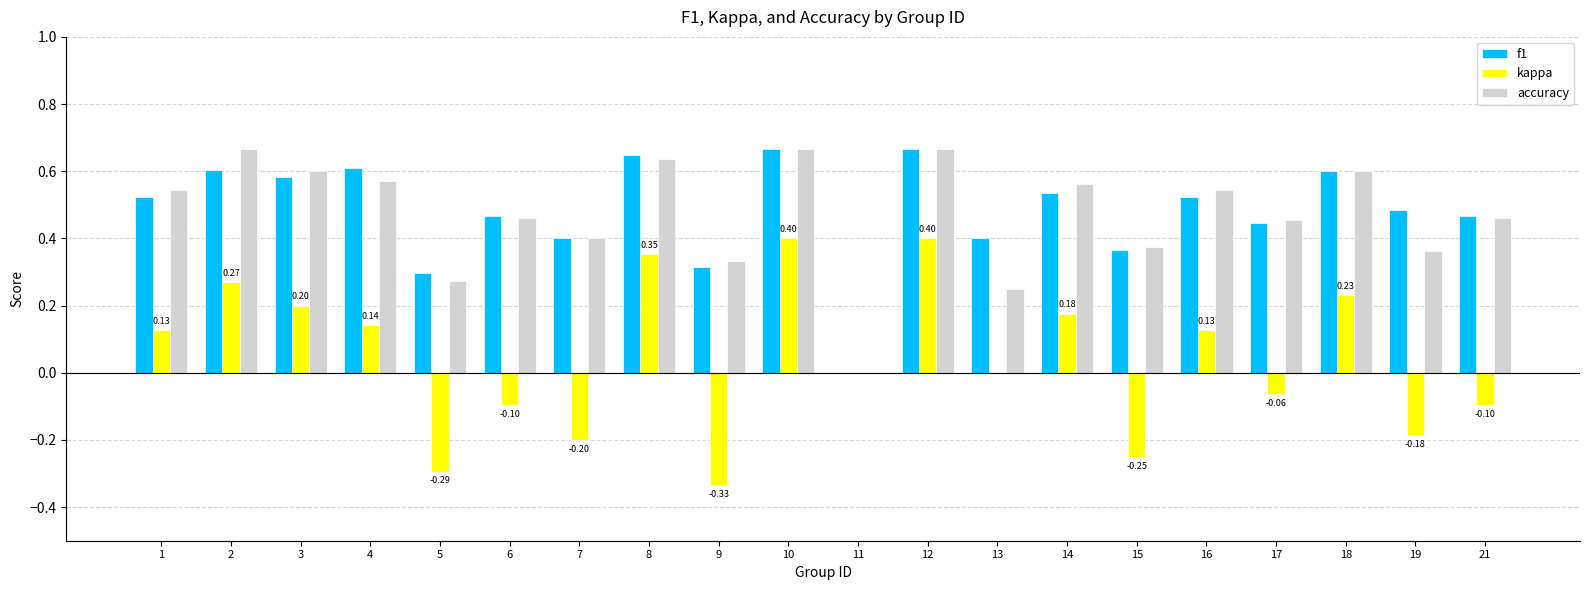

What is the total value across all series at 6?

0.8